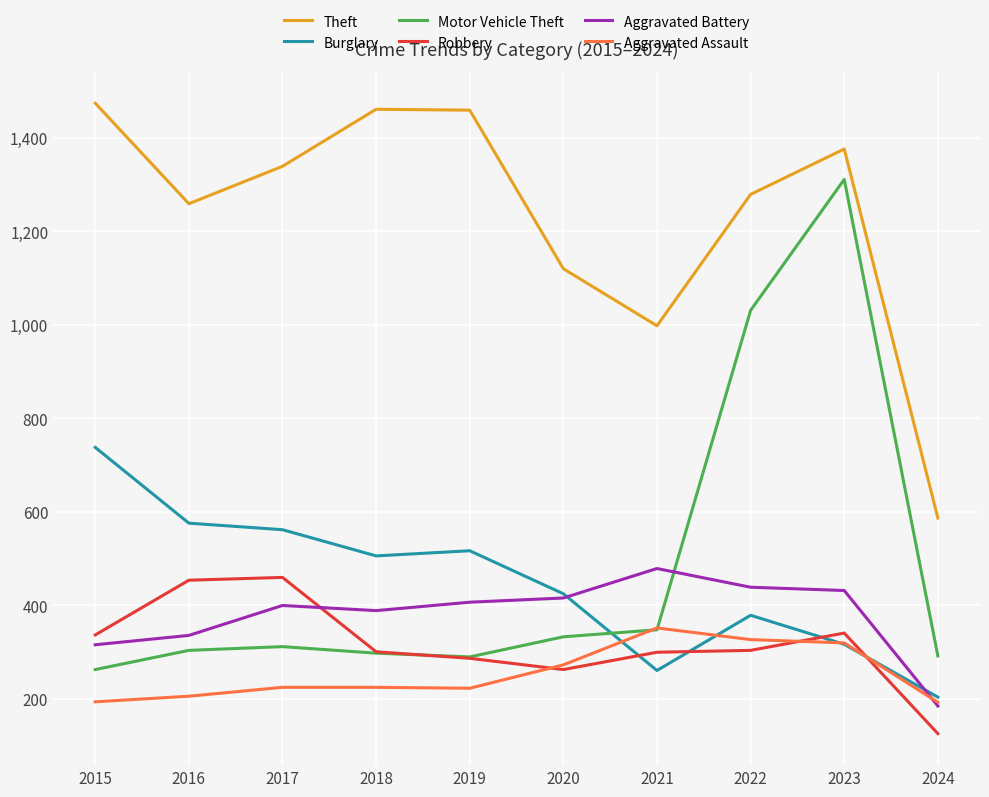

What is the total value across all series at 2019?

3183